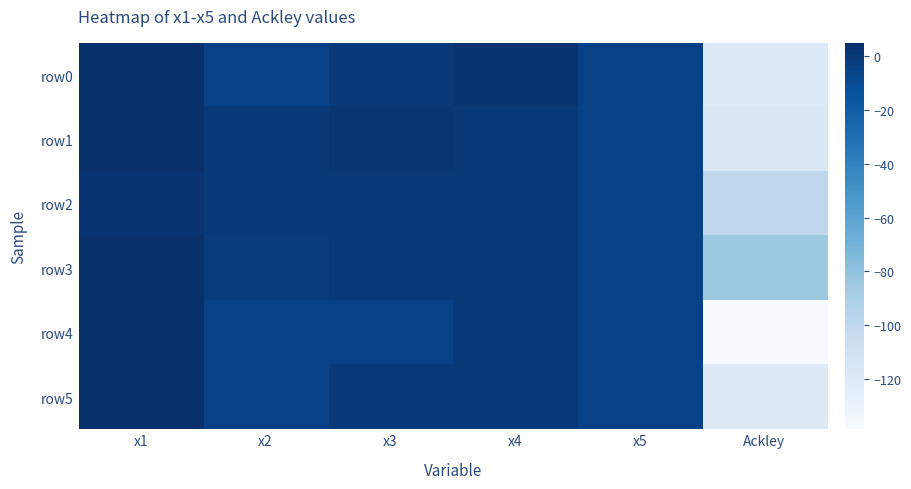

Rank the series at x3 from lowest to highest value.

row4, row3, row0, row5, row2, row1